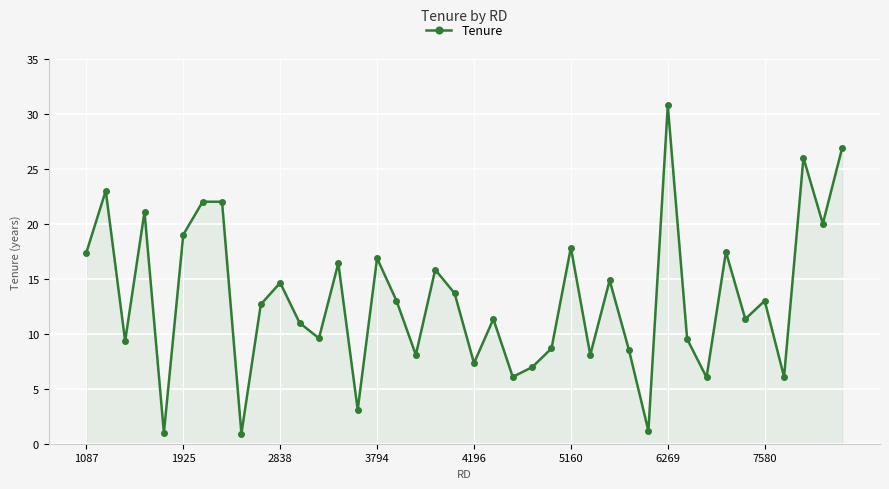

What is the difference between the maximum and second lowest values?

29.8